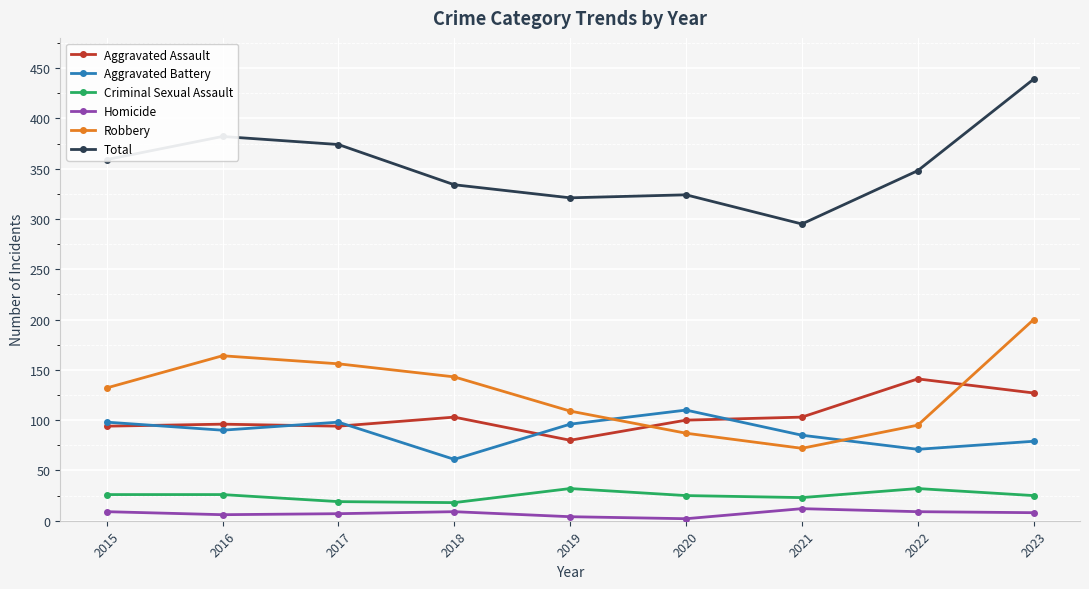

Which label corresponds to the largest value in the chart?

2023